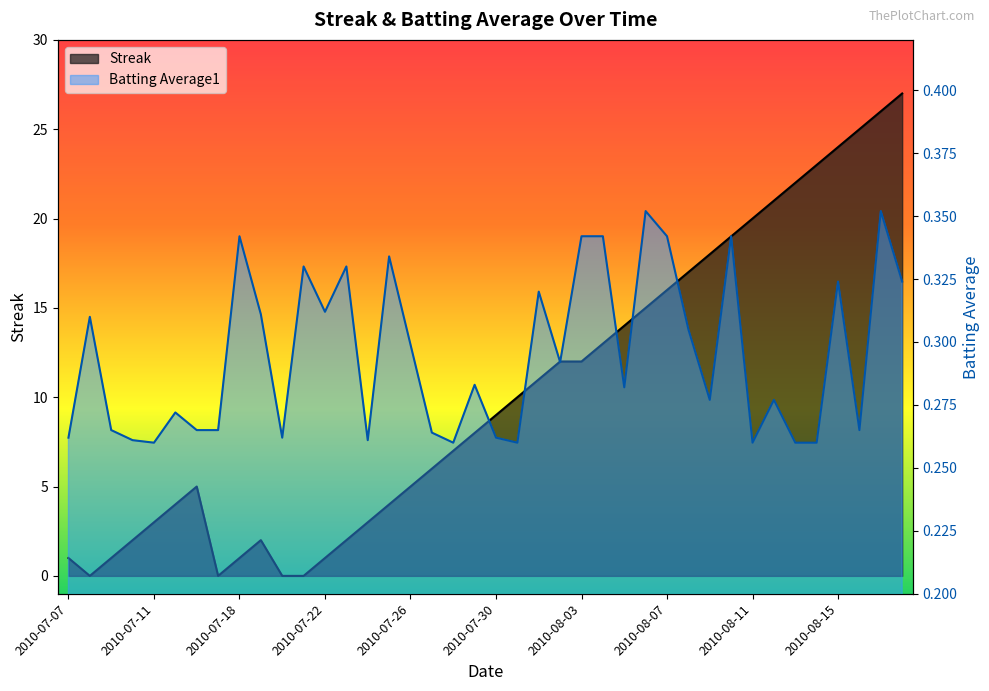

Which series has the widest spread of values?

Streak